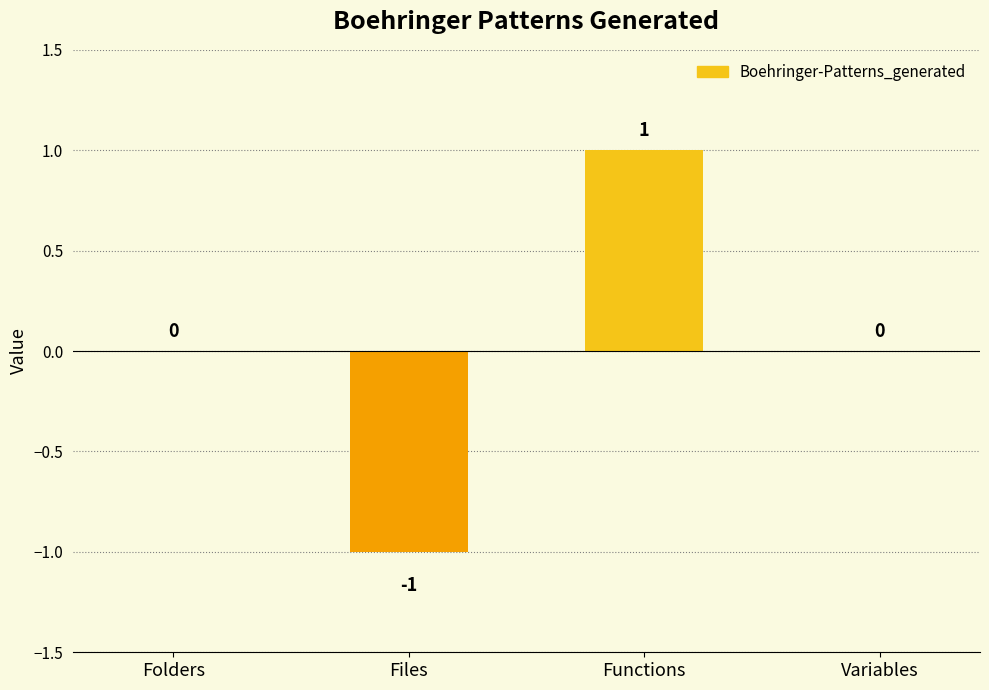

Count the values in the range 0 to 1.

3